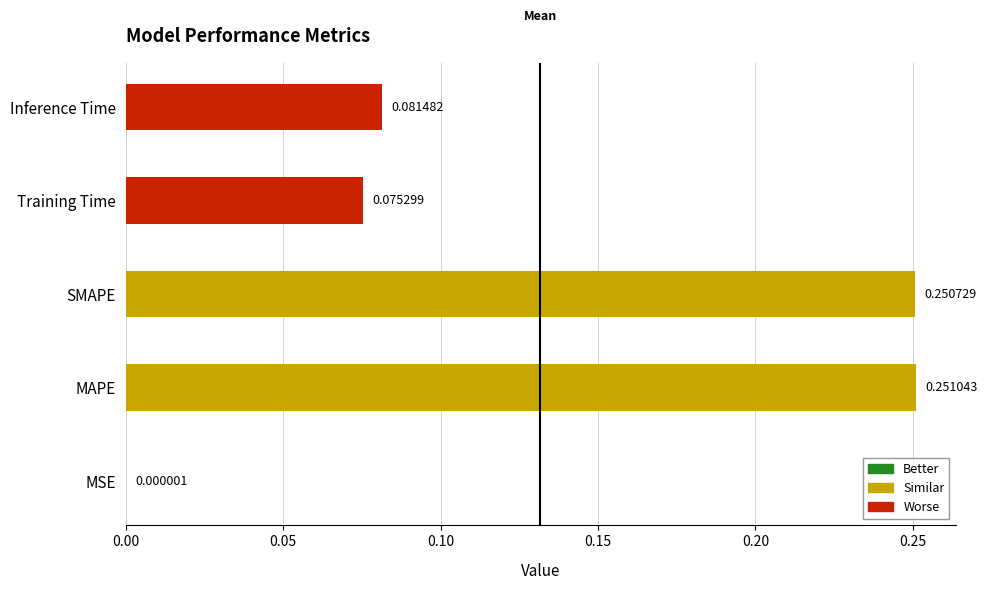

What is the sum of all values?

0.7